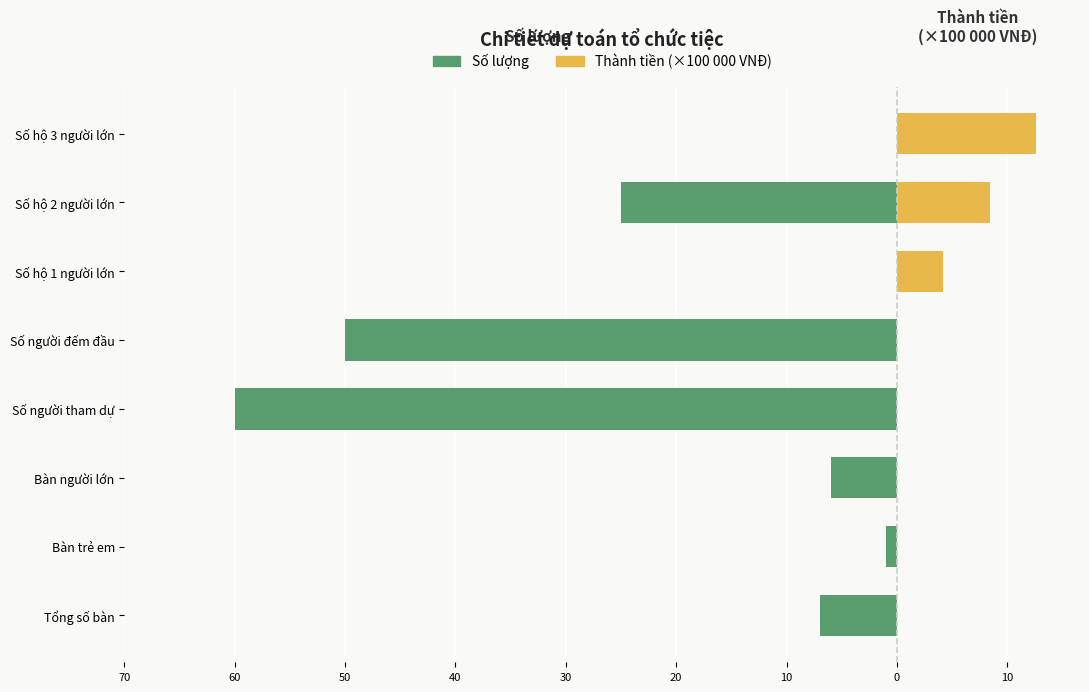

Which series has the largest range (max minus min)?

Số lượng